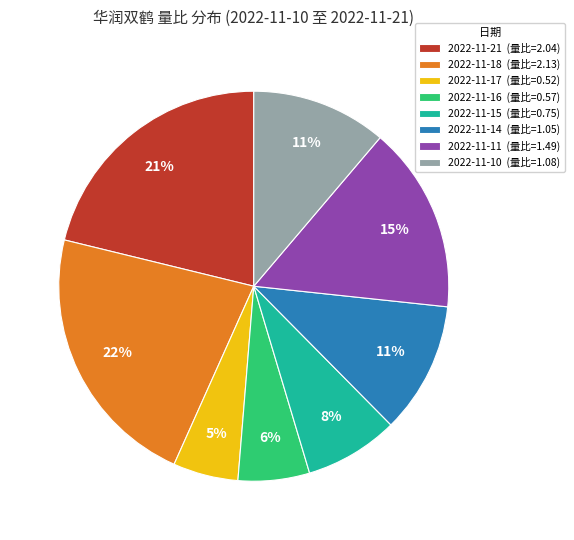

Does any single category account for the majority?

No